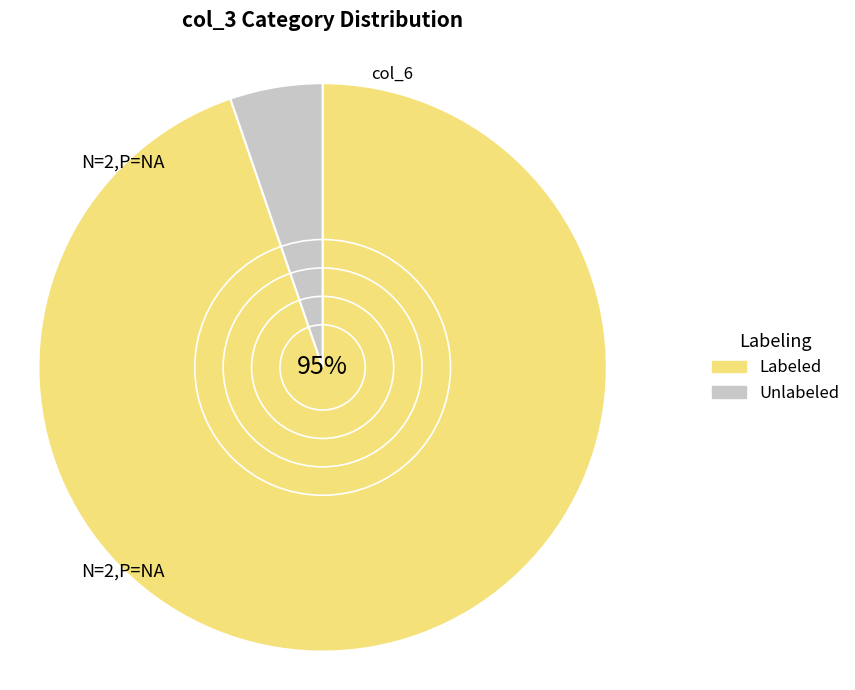

To the nearest percent, what is the combined percentage of Labeled and Unlabeled?

100%